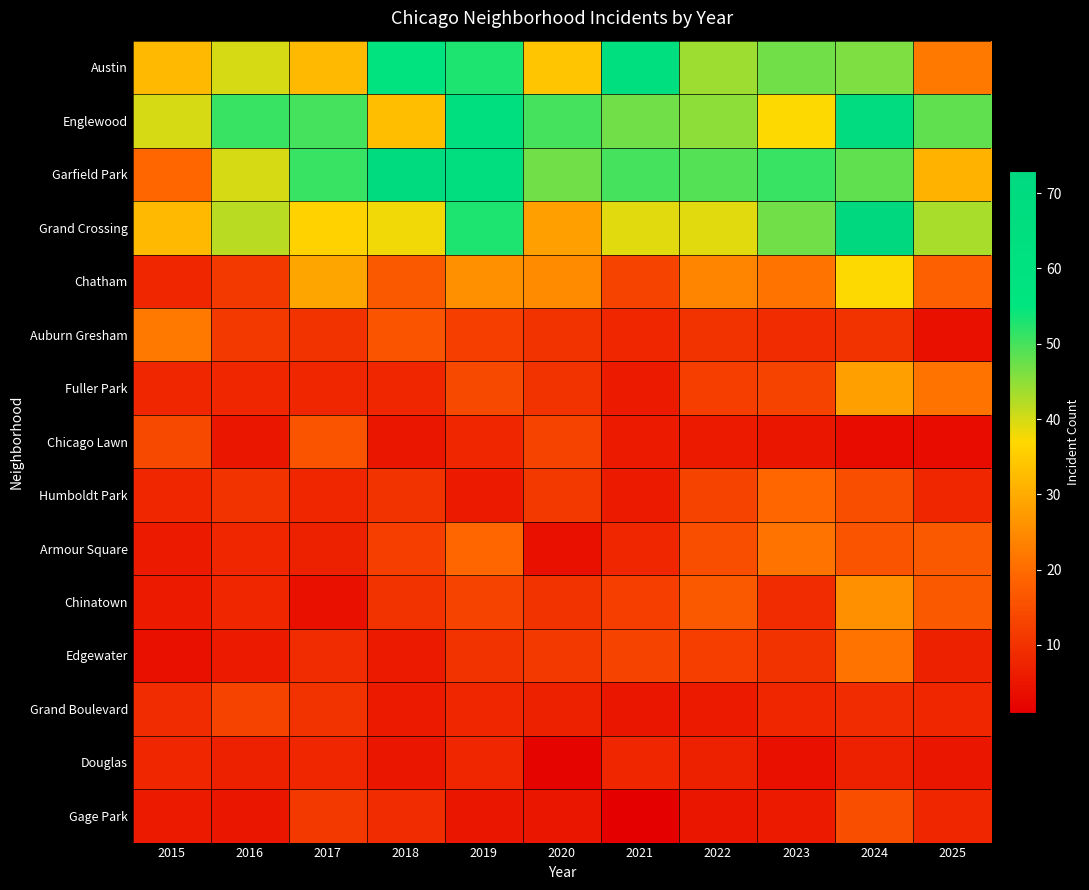

What is the greatest value displayed?

73